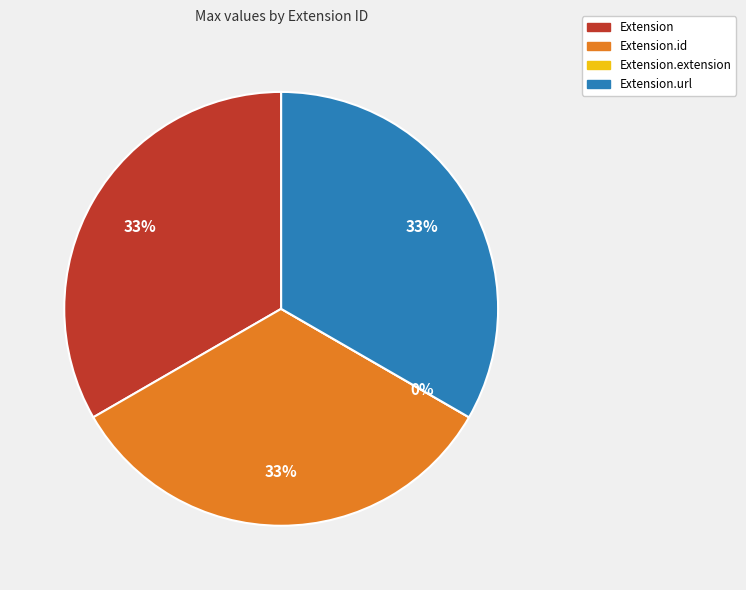

What percentage do Extension.extension and Extension.id together represent?

33.3%